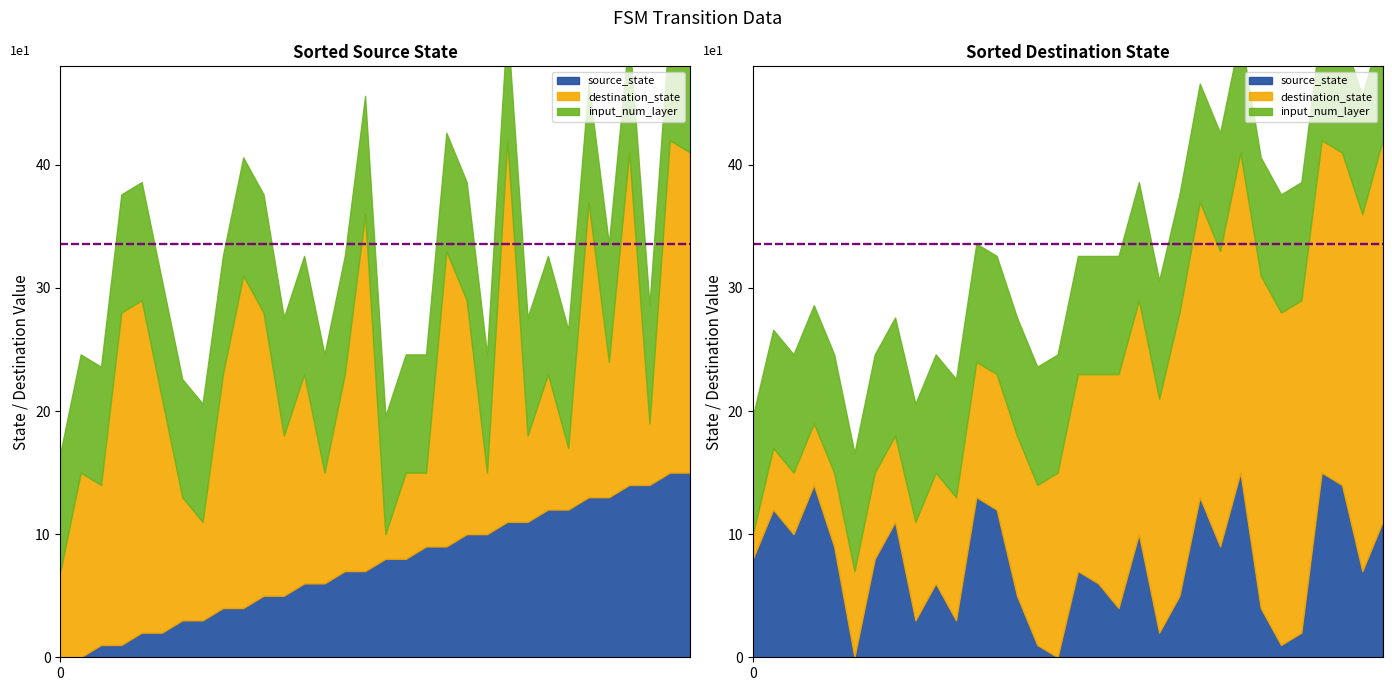

At which category does destination_state reach its first local valley?

2